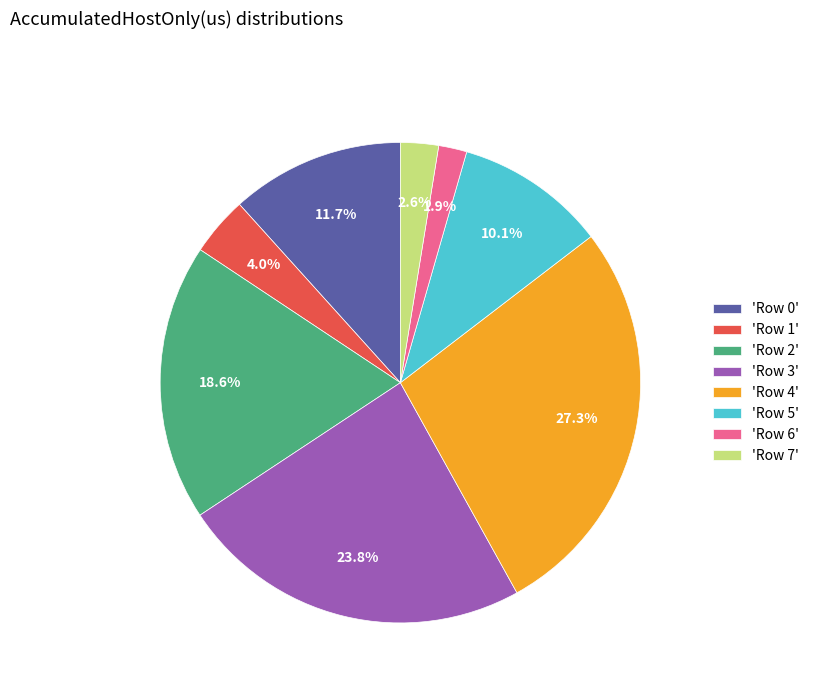

Count the number of slices in the pie.

8